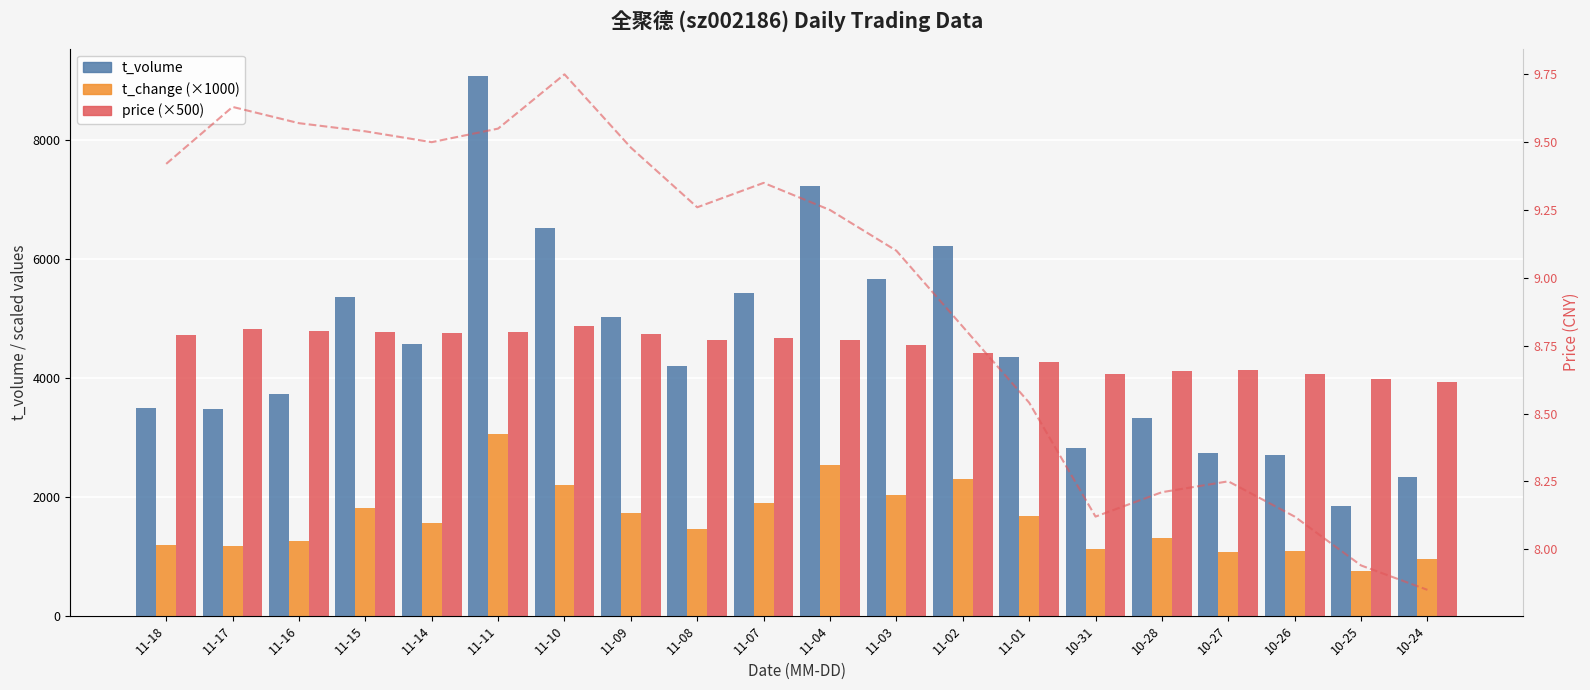

What are all the series names shown in the legend?

t_volume, t_change (×1000), price (×500)